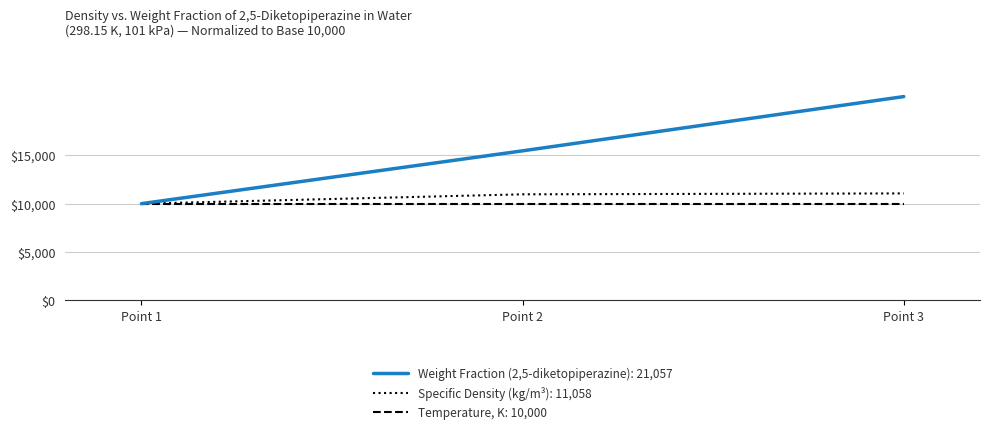

At which category does the chart reach its peak across all series?

Point 3